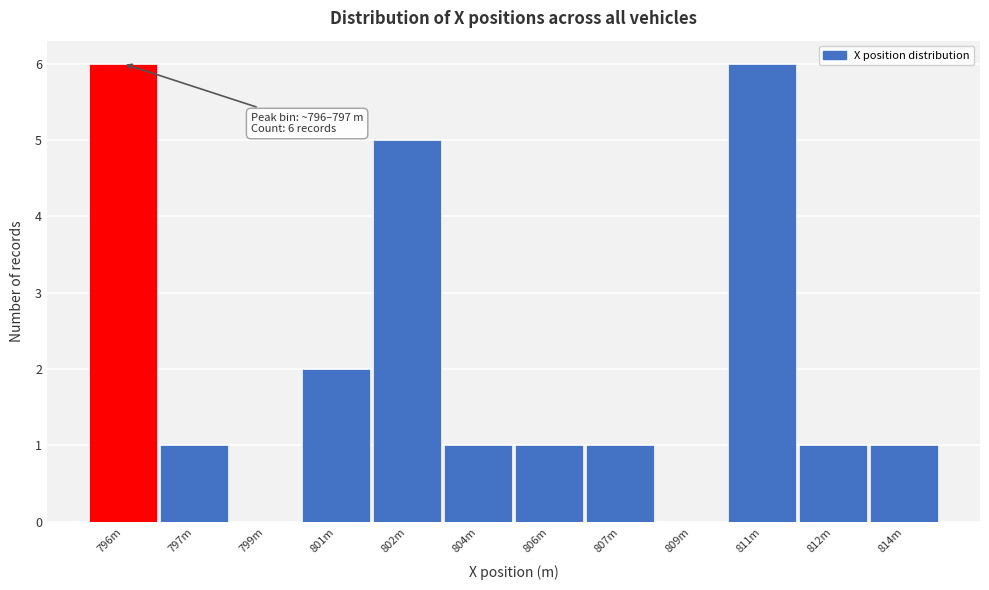

Reading left to right, what are all the values shown in this chart?

796m=6	797m=1	799m=0	801m=2	802m=5	804m=1	806m=1	807m=1	809m=0	811m=6	812m=1	814m=1